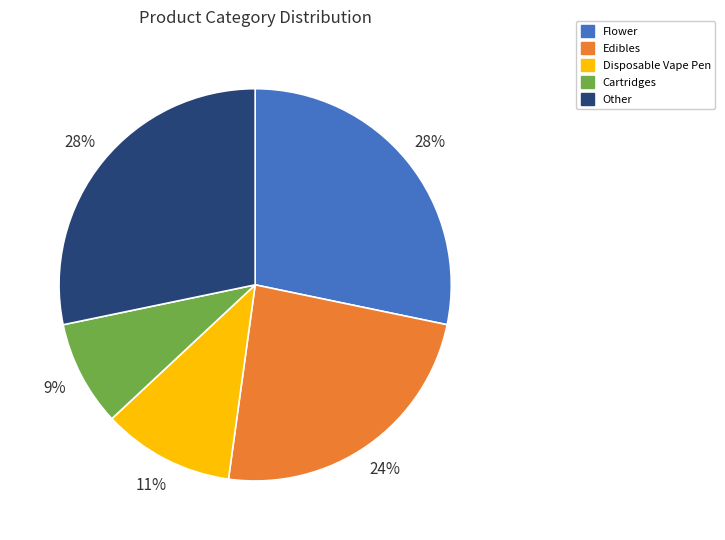

To the nearest percent, what is the combined percentage of Other and Edibles?

52%